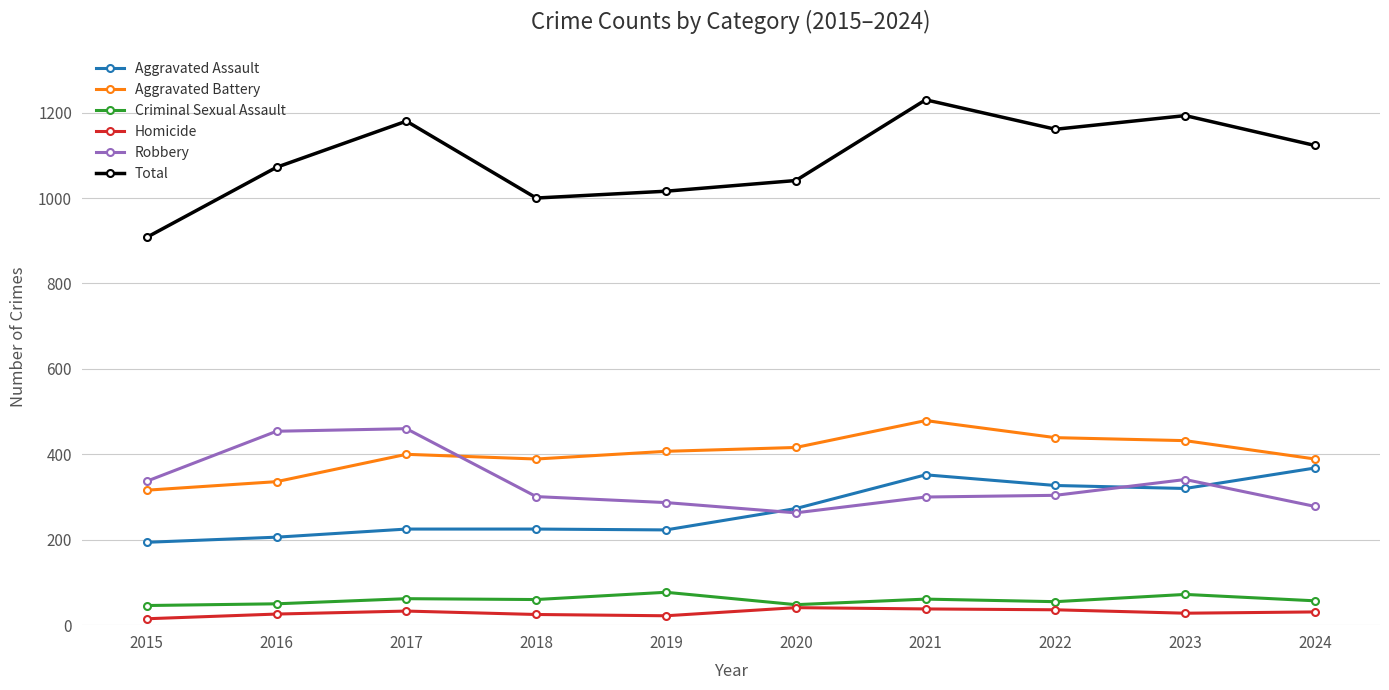

How many times do Robbery and Aggravated Battery cross each other?

1